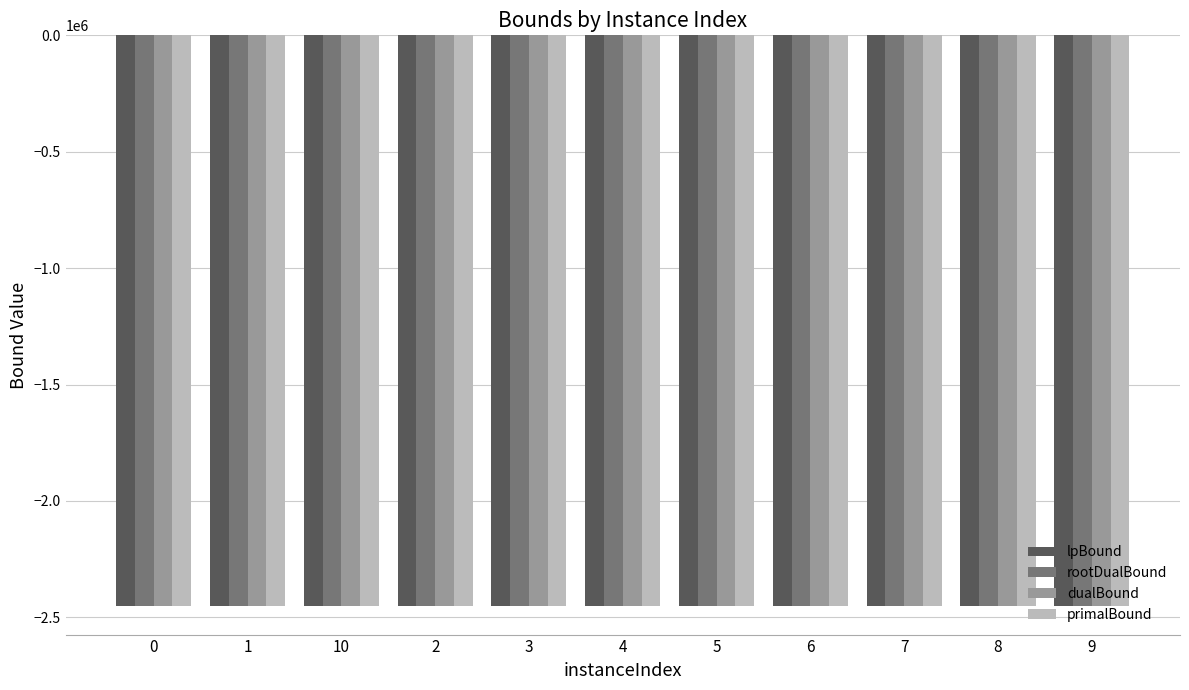

What is the spread (max minus min) of values at 2?

191.3